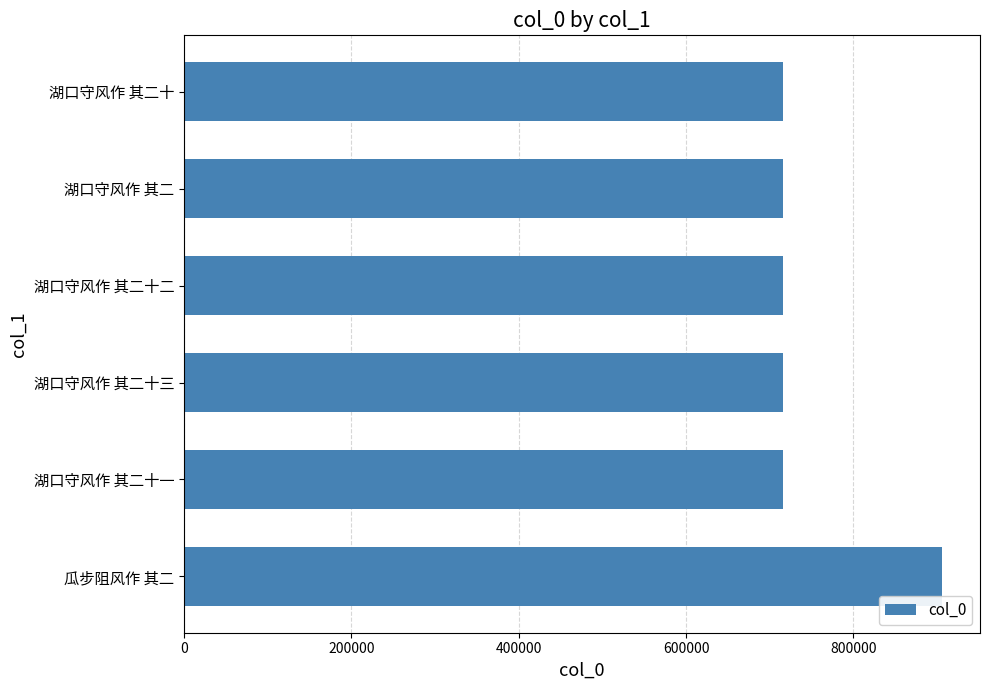

Approximately how many times larger is the value at 湖口守风作 其二十 compared to 湖口守风作 其二十三?

1.0